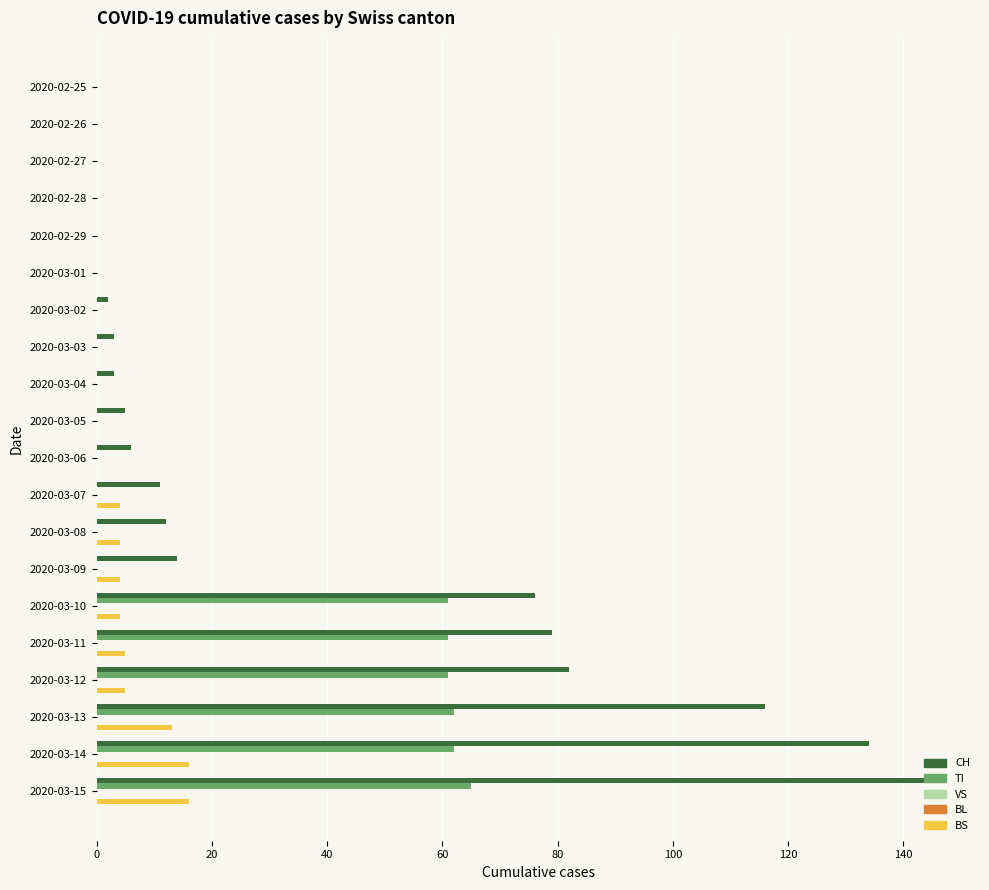

Are the bars grouped side by side (vs. stacked)?

Yes